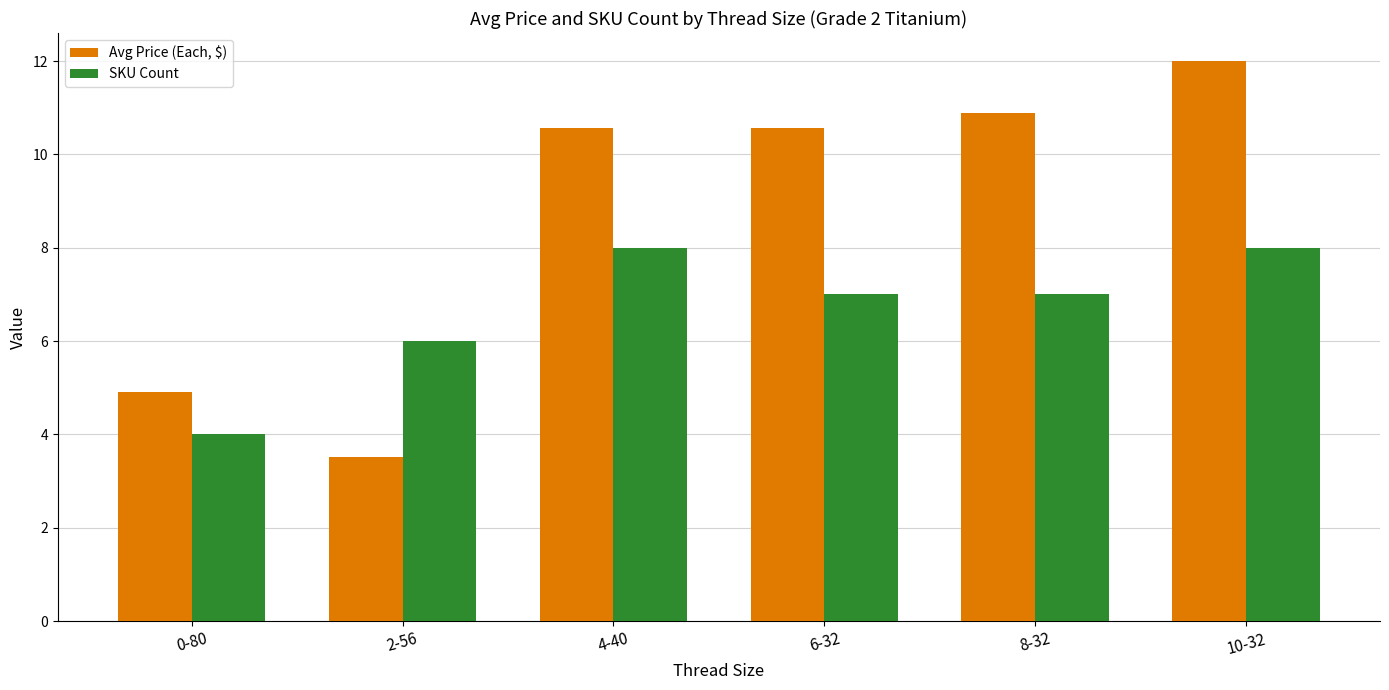

True or false: SKU Count has a value of 2.1 at 2-56.

False